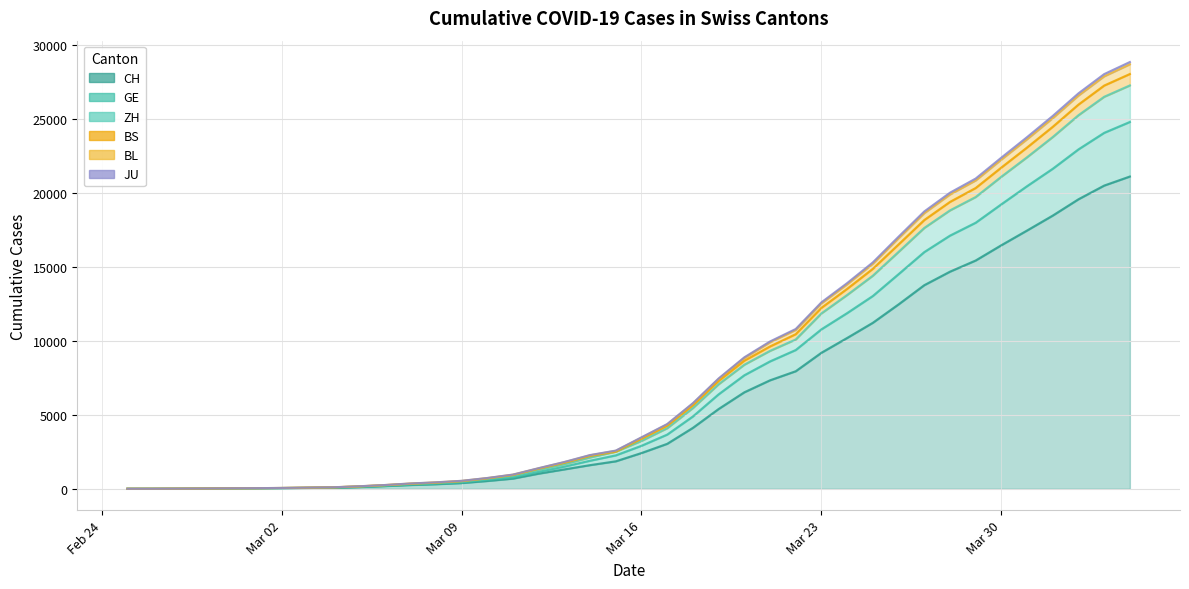

How many data points does each series have?

40